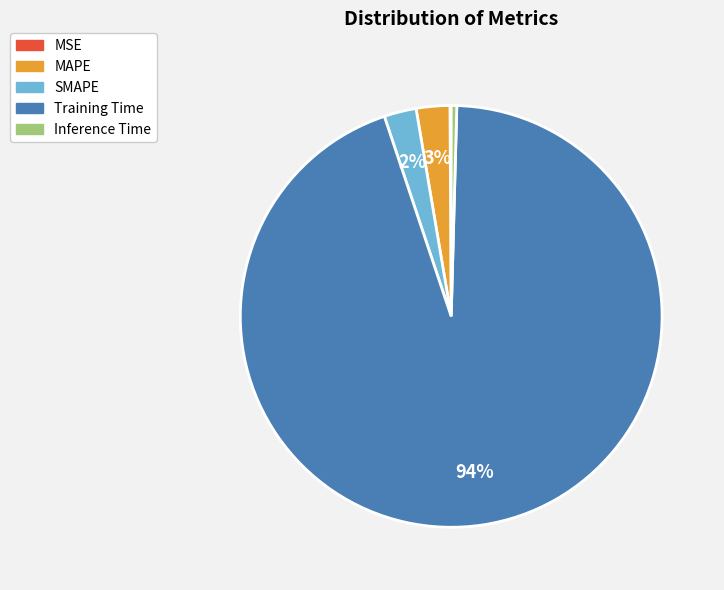

Between SMAPE and Inference Time, which is larger?

SMAPE